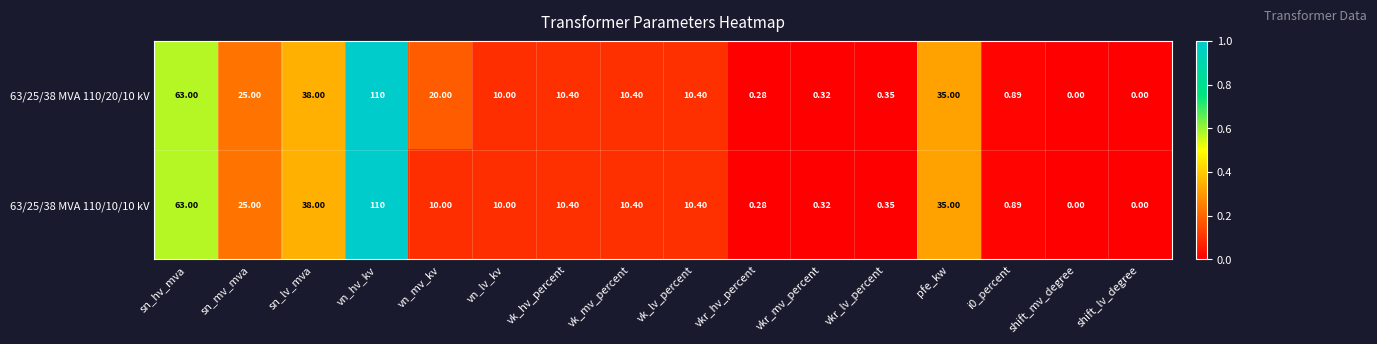

How many values in 63/25/38 MVA 110/20/10 kV are above zero?

14